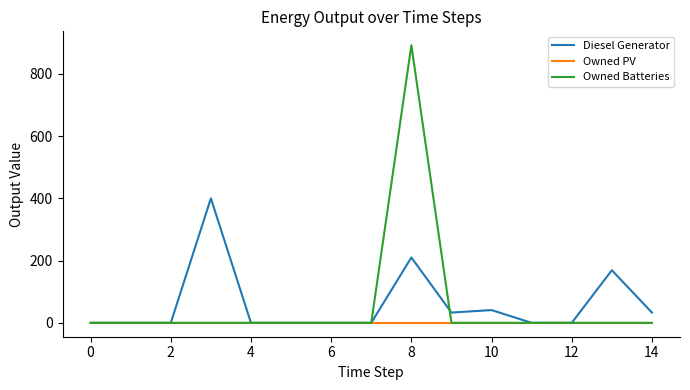

What is the greatest value displayed?

892.0